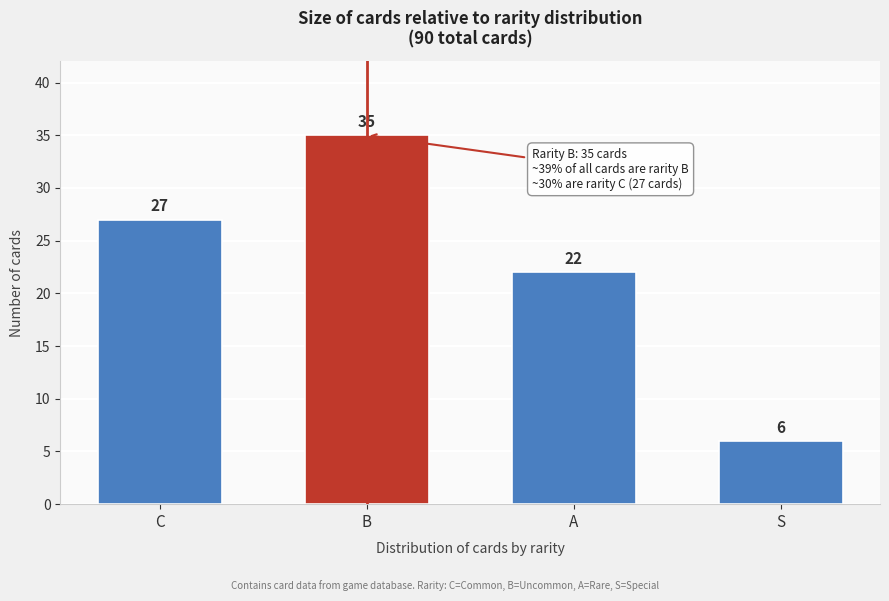

Reading right to left, extract all data points from this chart.

6	22	35	27